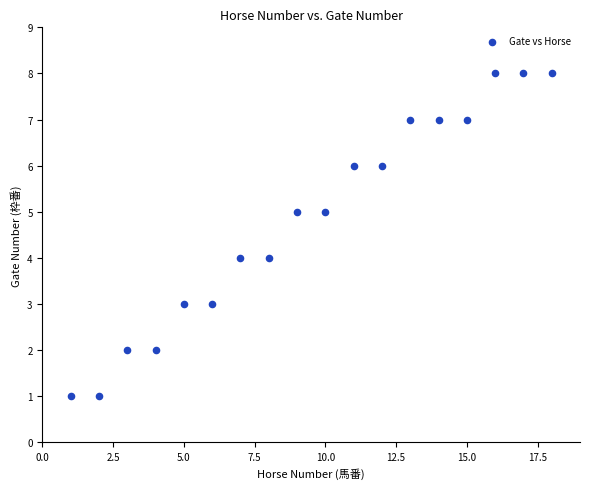

What is the range of X values (max minus min)?

17